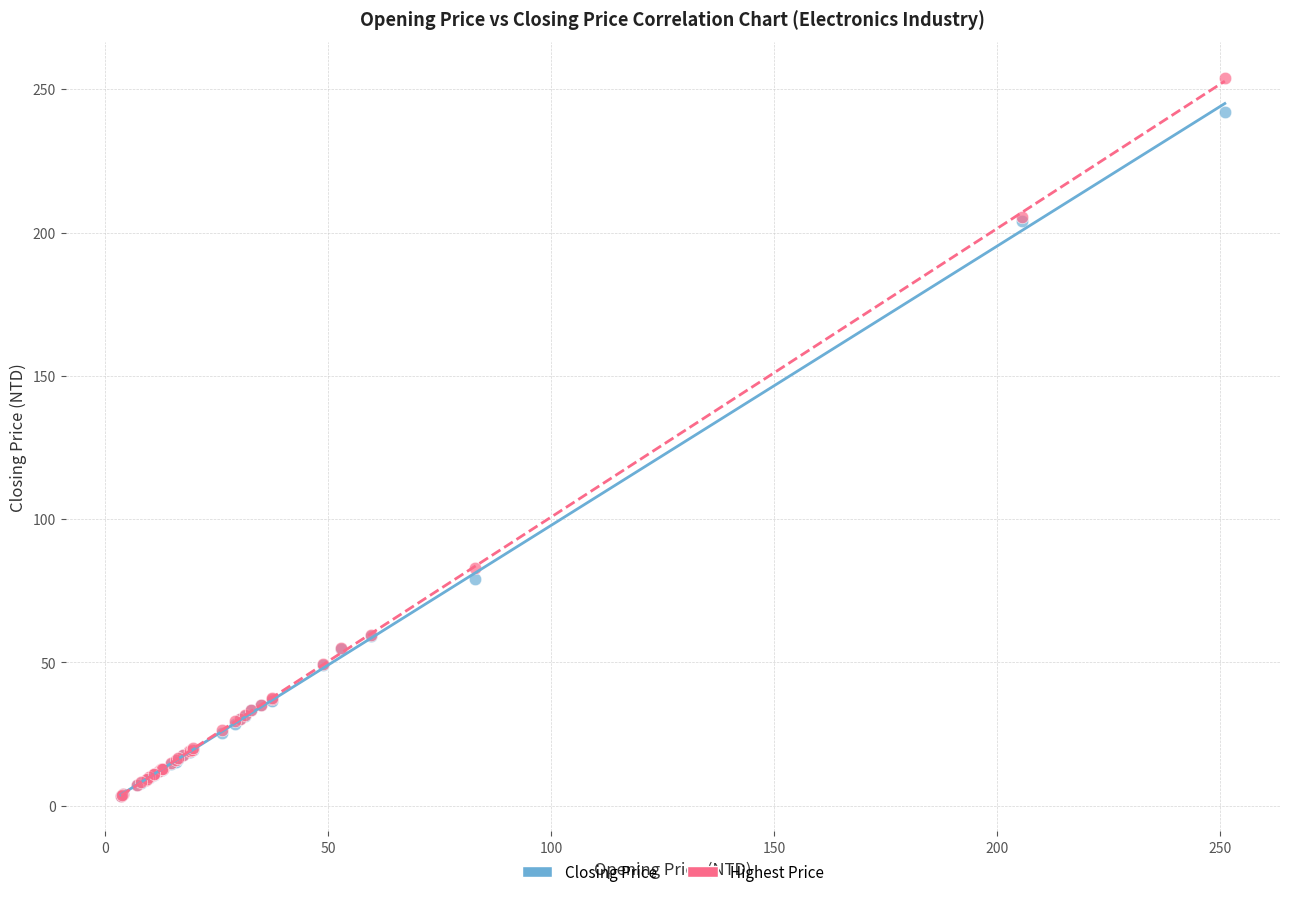

Which series reaches the maximum Y coordinate?

Highest Price